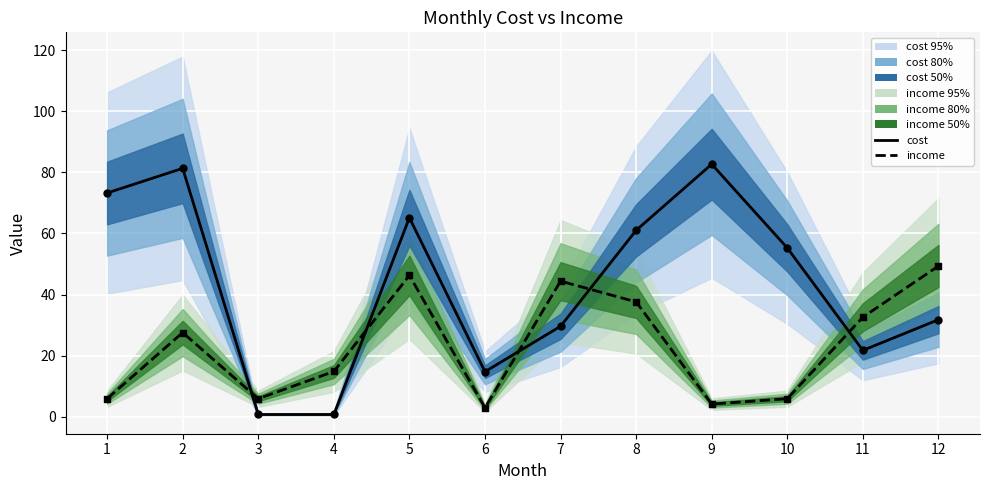

At how many categories does at least one series exceed 13?

11